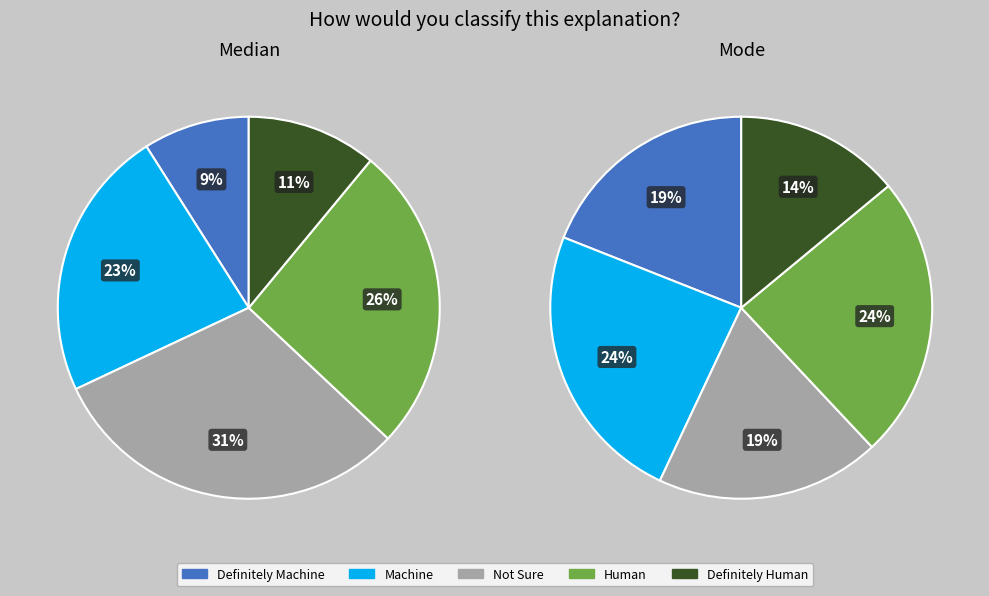

Is the sum of 4 and 8 greater than half?

No